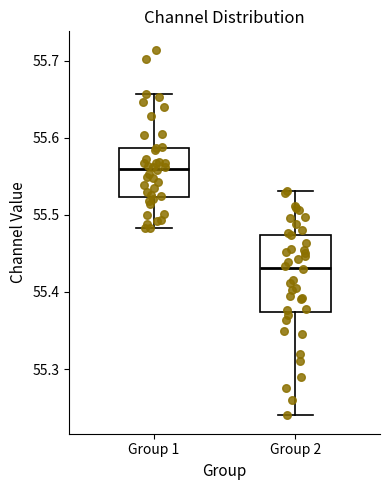

Which box has the highest median line?

Group 1